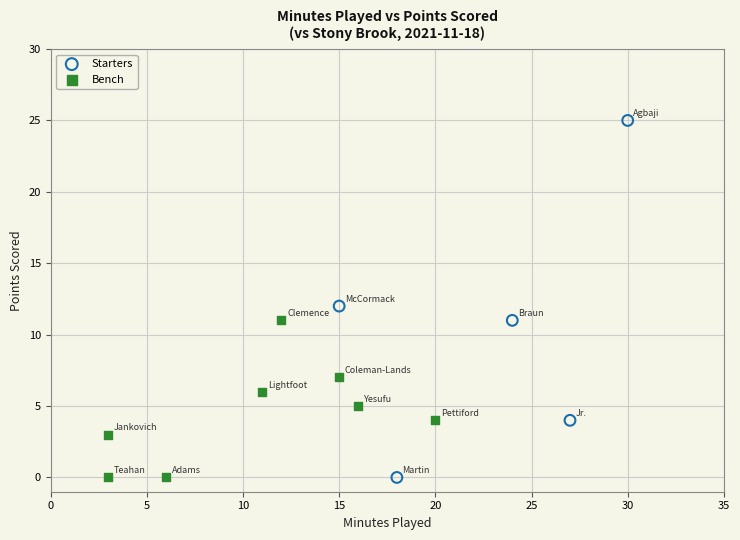

Which series contains the highest Y value?

Starters